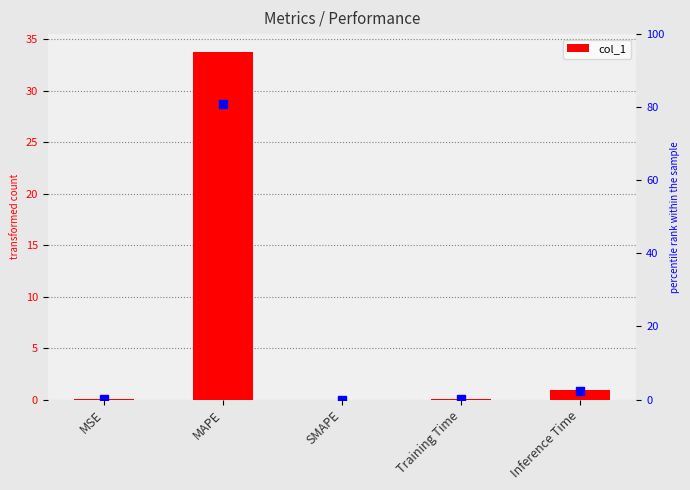

What is the greatest value displayed?

33.8